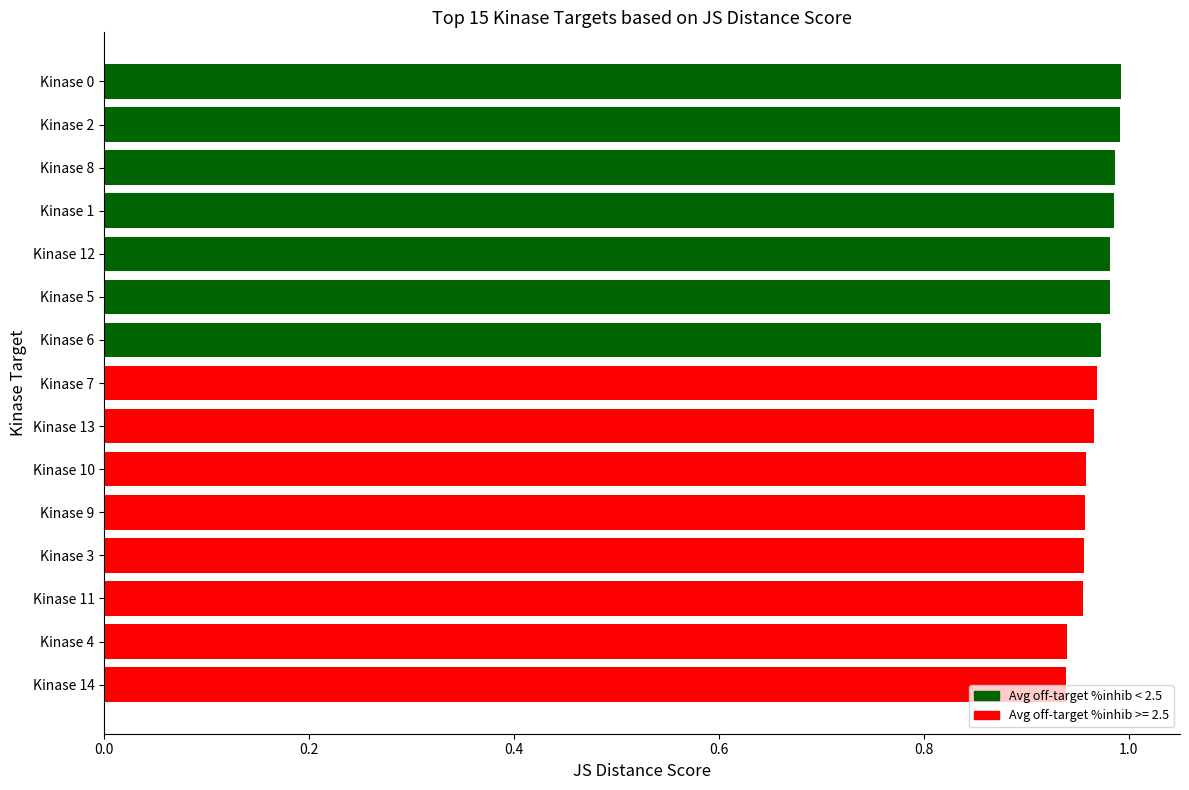

What is the sum of the values at Kinase 7 and Kinase 1?

2.0